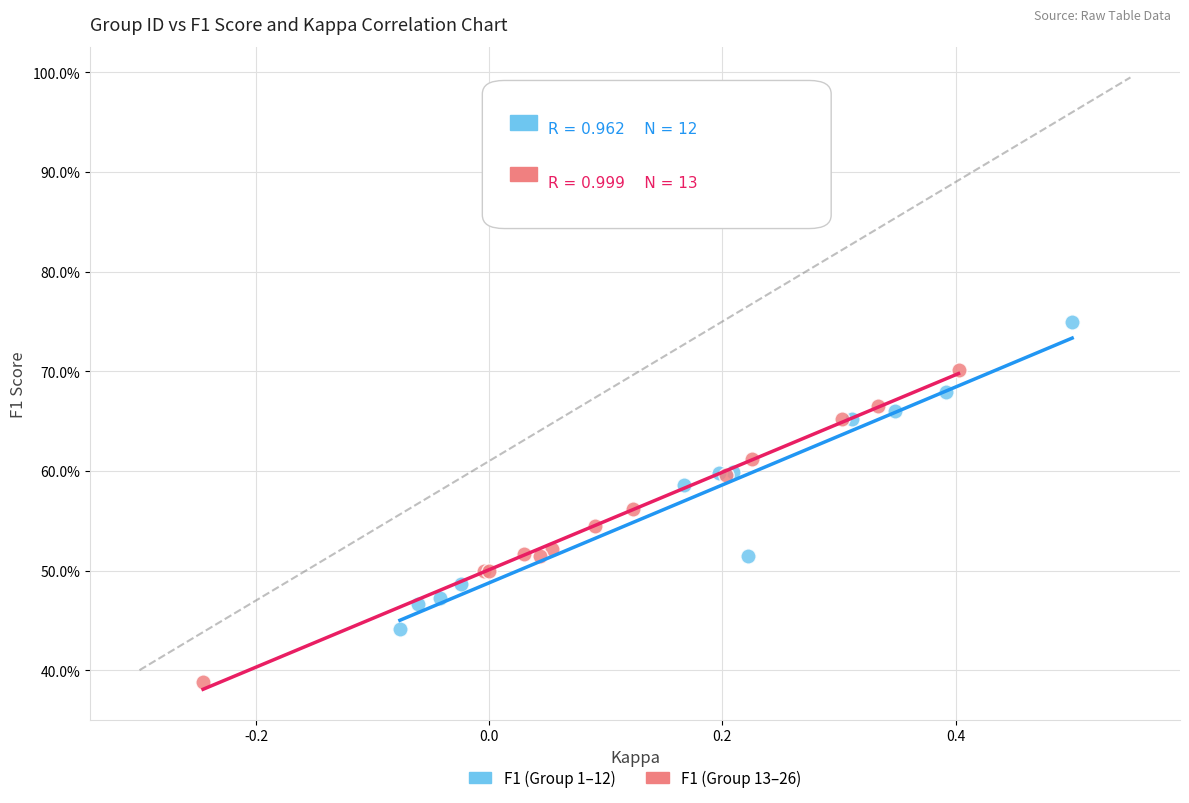

What are all the series names shown in the legend?

F1 (Group 1–12), F1 (Group 13–26)